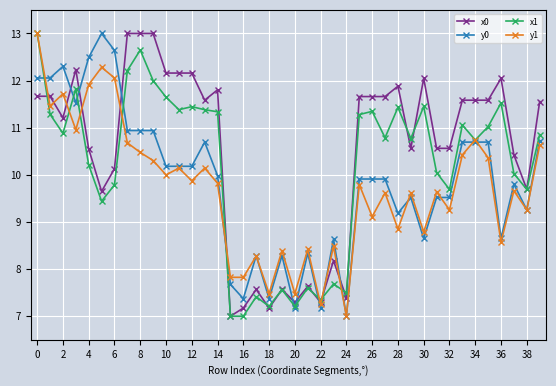

At how many categories does at least one series exceed 10?

29